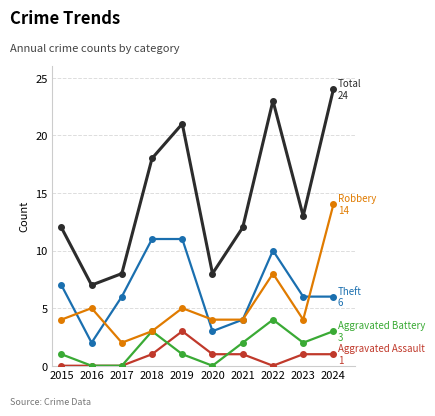

What is the spread (max minus min) of values at 2024?

23